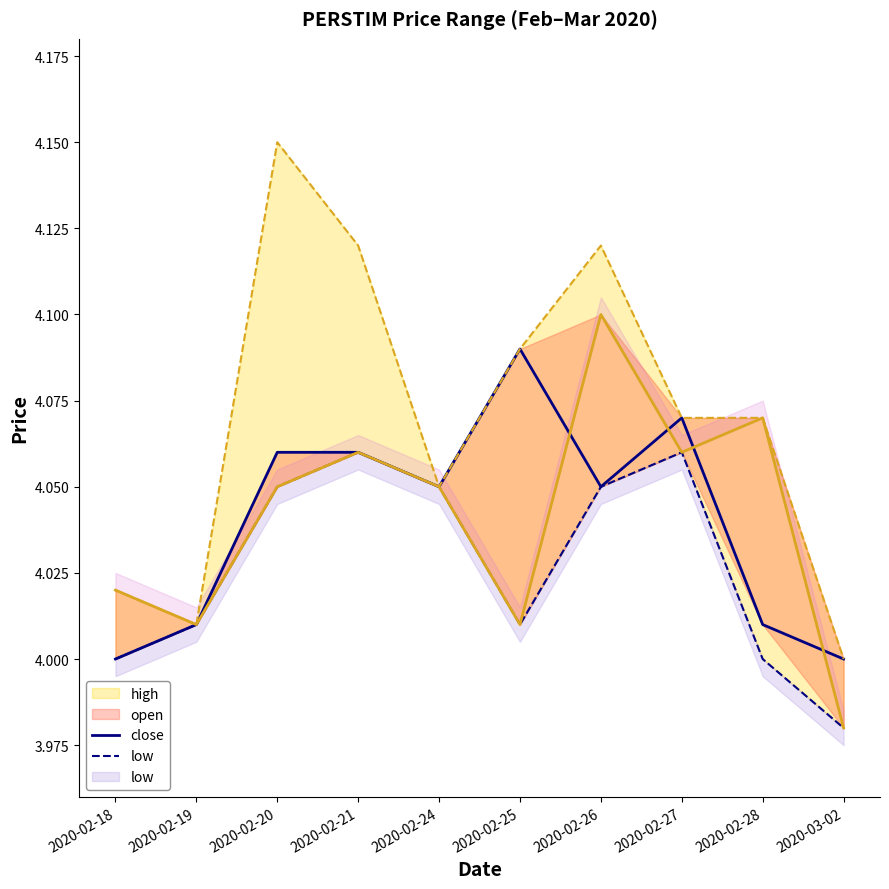

Reading left to right, extract all data points from this chart.

close: 2020-02-18=4.0	2020-02-19=4.0	2020-02-20=4.1	2020-02-21=4.1	2020-02-24=4.0	2020-02-25=4.1	2020-02-26=4.0	2020-02-27=4.1	2020-02-28=4.0	2020-03-02=4.0
low: 2020-02-18=4.0	2020-02-19=4.0	2020-02-20=4.0	2020-02-21=4.1	2020-02-24=4.0	2020-02-25=4.0	2020-02-26=4.0	2020-02-27=4.1	2020-02-28=4.0	2020-03-02=4.0